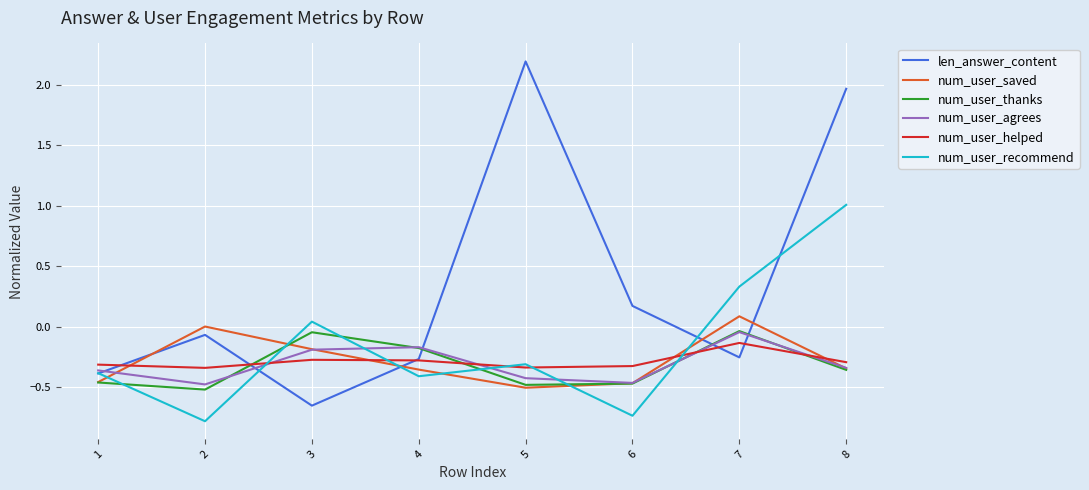

What is the difference between the maximum and minimum values in the num_user_helped series?

0.2